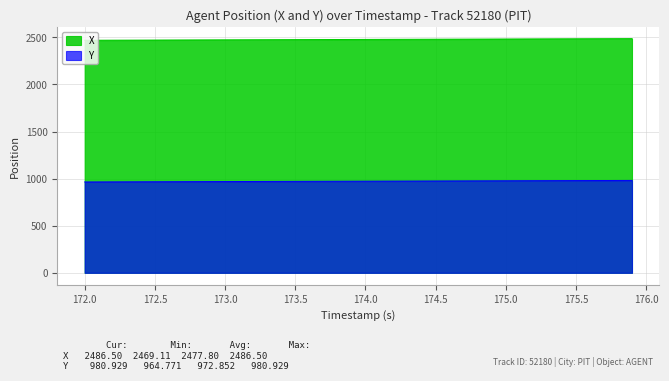

True or false: X and Y intersect in this chart.

False